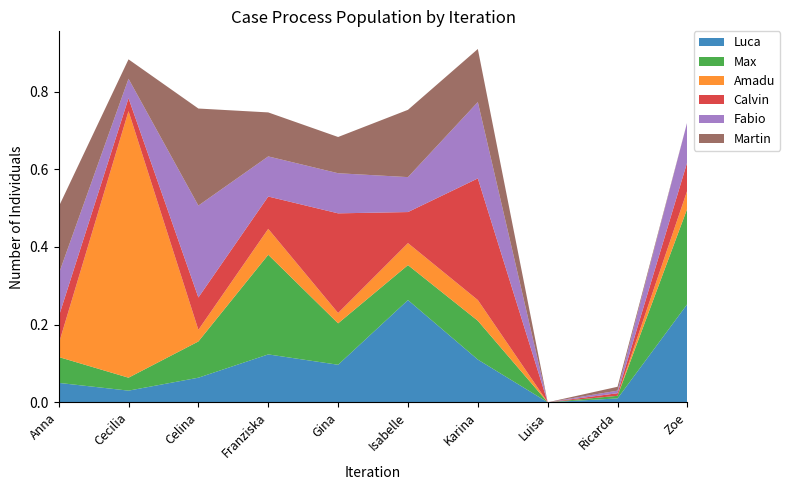

Reading left to right, transcribe all the data shown in this chart.

Luca: Anna=0.1	Cecilia=0.0	Celina=0.1	Franziska=0.1	Gina=0.1	Isabelle=0.3	Karina=0.1	Luisa=0.0	Ricarda=0.0	Zoe=0.3
Max: Anna=0.1	Cecilia=0.0	Celina=0.1	Franziska=0.3	Gina=0.1	Isabelle=0.1	Karina=0.1	Luisa=0.0	Ricarda=0.0	Zoe=0.2
Amadu: Anna=0.0	Cecilia=0.7	Celina=0.0	Franziska=0.1	Gina=0.0	Isabelle=0.1	Karina=0.1	Luisa=0.0	Ricarda=0.0	Zoe=0.0
Calvin: Anna=0.1	Cecilia=0.0	Celina=0.1	Franziska=0.1	Gina=0.3	Isabelle=0.1	Karina=0.3	Luisa=0.0	Ricarda=0.0	Zoe=0.1
Fabio: Anna=0.1	Cecilia=0.1	Celina=0.2	Franziska=0.1	Gina=0.1	Isabelle=0.1	Karina=0.2	Luisa=0.0	Ricarda=0.0	Zoe=0.1
Martin: Anna=0.2	Cecilia=0.1	Celina=0.2	Franziska=0.1	Gina=0.1	Isabelle=0.2	Karina=0.1	Luisa=0.0	Ricarda=0.0	Zoe=0.0